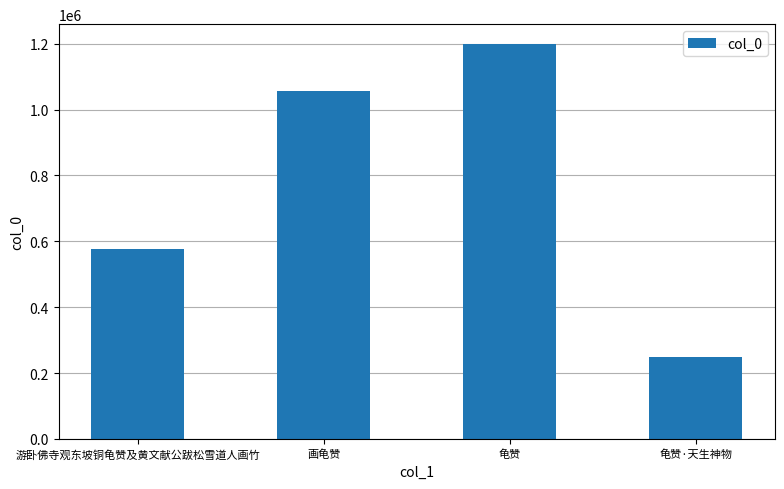

What is the minimum value shown in the chart?

247399